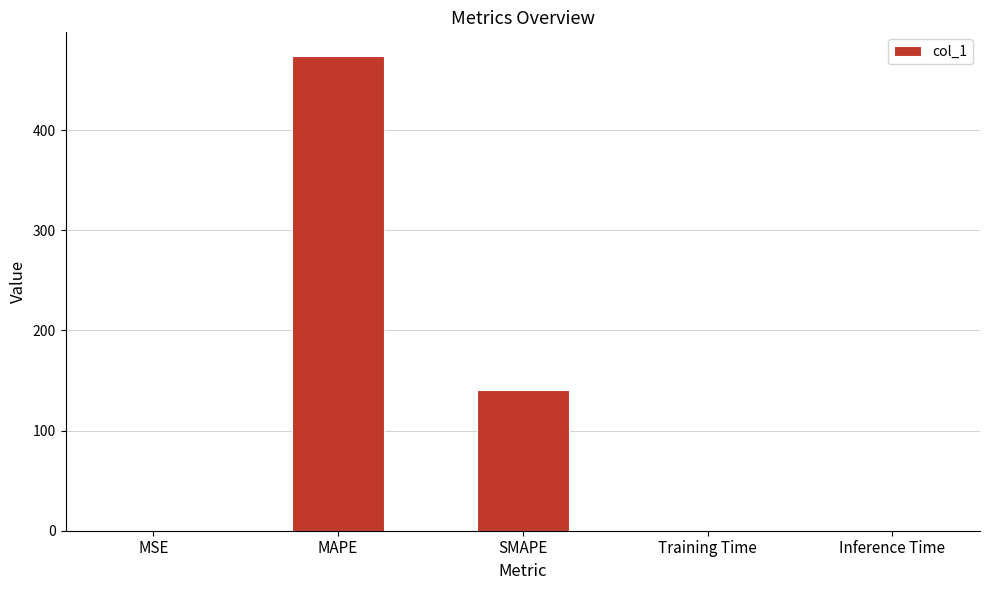

Which label corresponds to the largest value in the chart?

MAPE